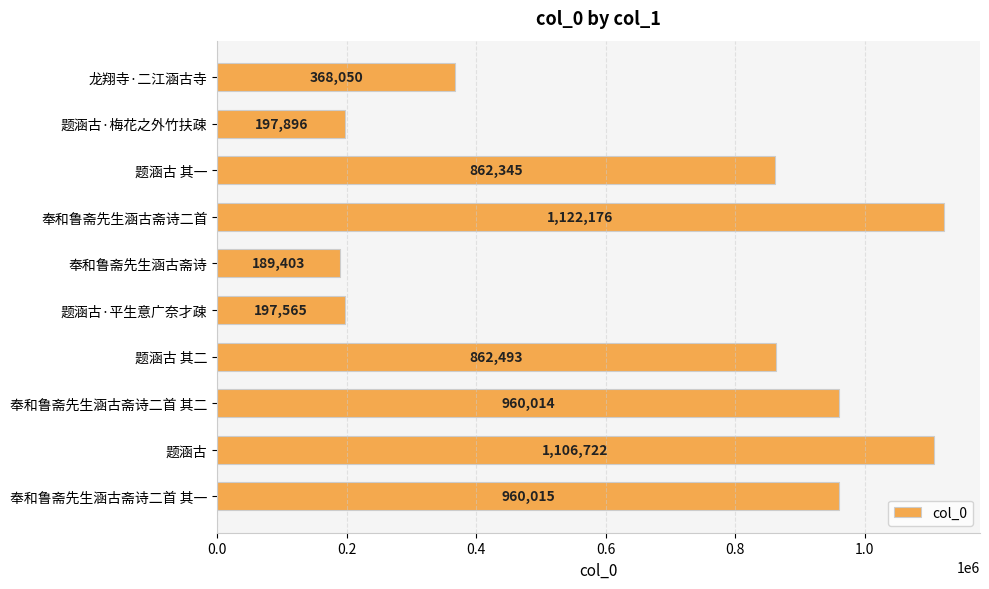

Reading bottom to top, list all the values displayed in this chart.

奉和鲁斋先生涵古斋诗二首 其一=960015	题涵古=1106722	奉和鲁斋先生涵古斋诗二首 其二=960014	题涵古 其二=862493	题涵古·平生意广奈才疎=197565	奉和鲁斋先生涵古斋诗=189403	奉和鲁斋先生涵古斋诗二首=1122176	题涵古 其一=862345	题涵古·梅花之外竹扶疎=197896	龙翔寺·二江涵古寺=368050